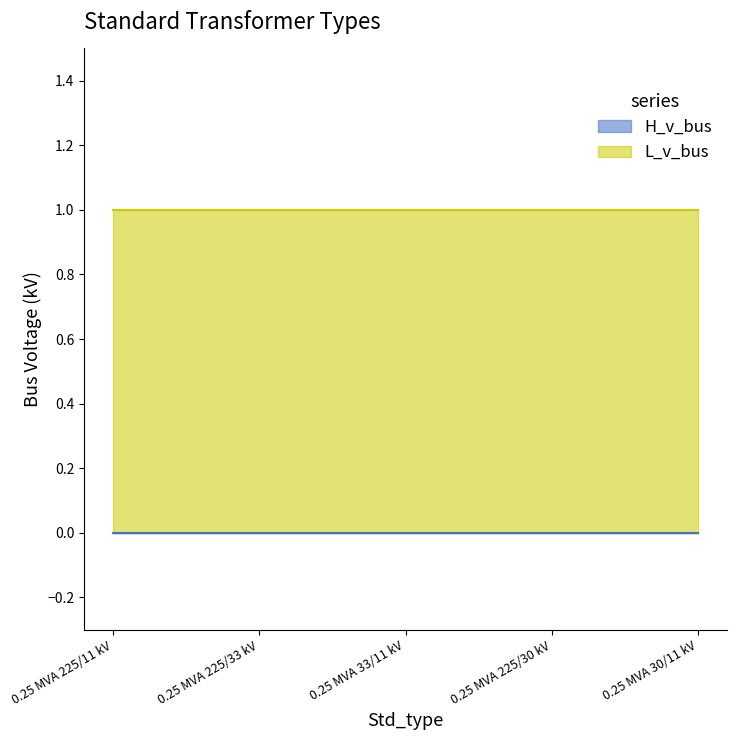

Reading left to right, transcribe all the data shown in this chart.

H_v_bus: 0=0	1=0	2=0	3=0	4=0
L_v_bus: 0=1	1=1	2=1	3=1	4=1